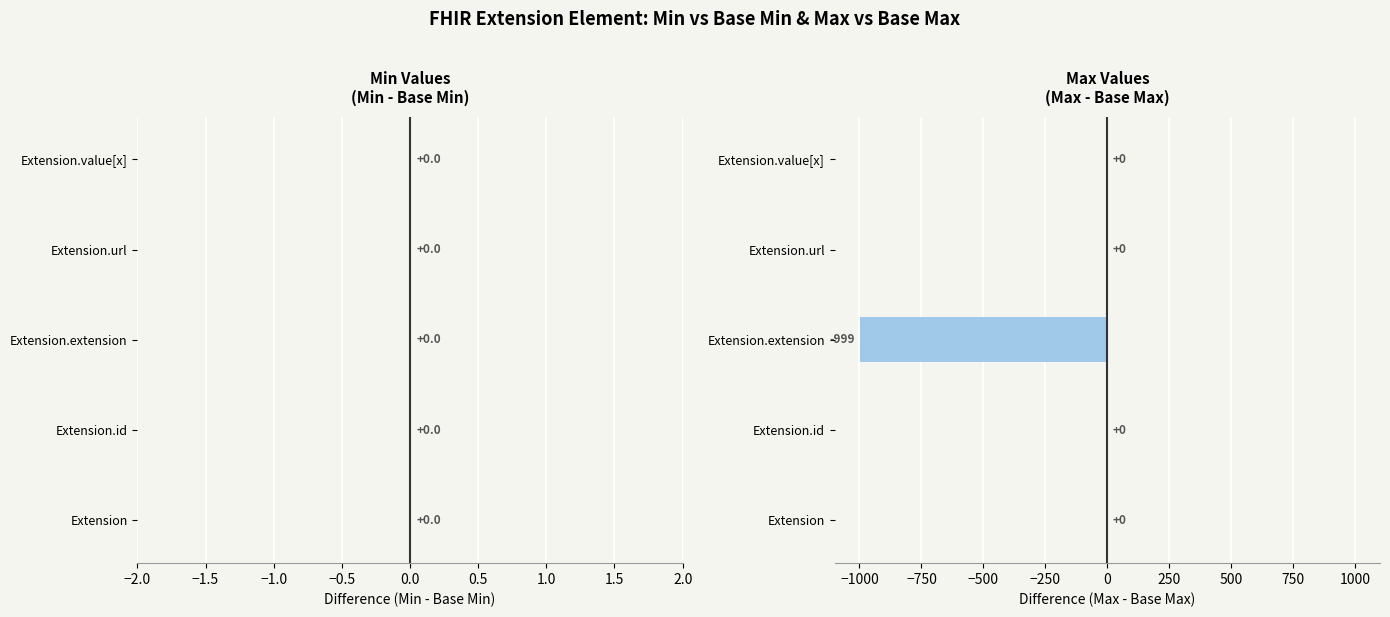

Which has a higher value, Extension.id or Extension.extension?

Extension.id